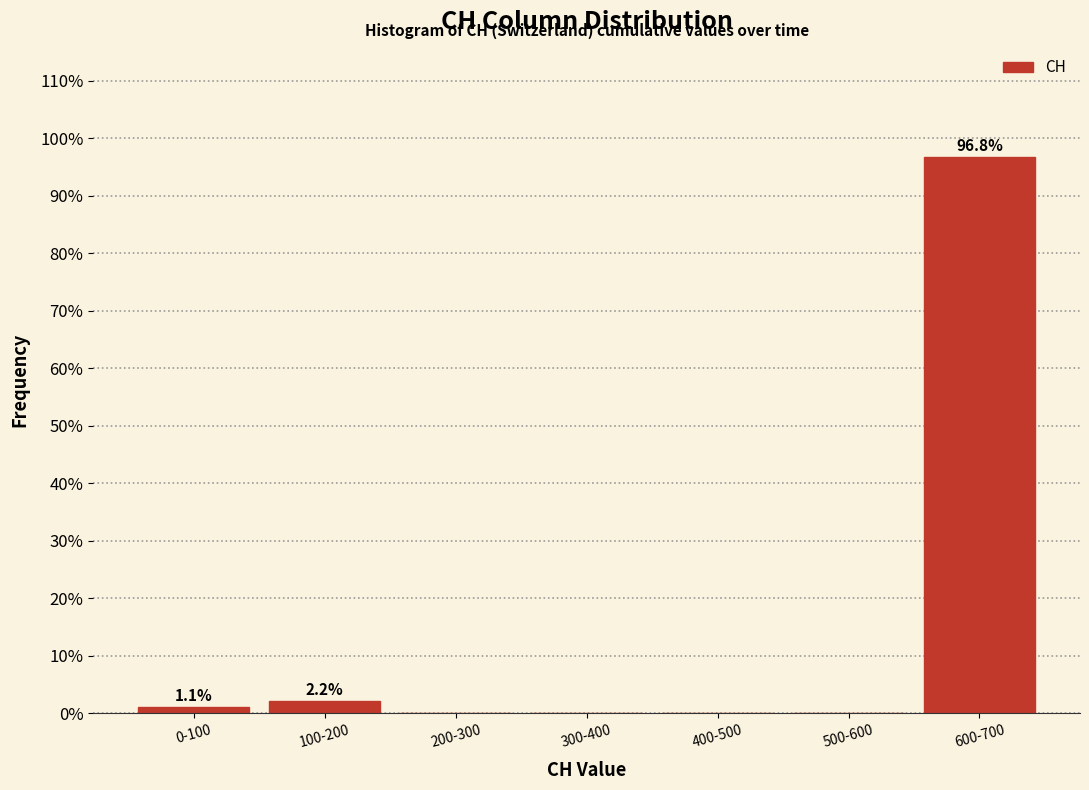

Reading left to right, extract all data points from this chart.

0-100=1.1	100-200=2.2	200-300=0.0	300-400=0.0	400-500=0.0	500-600=0.0	600-700=96.8